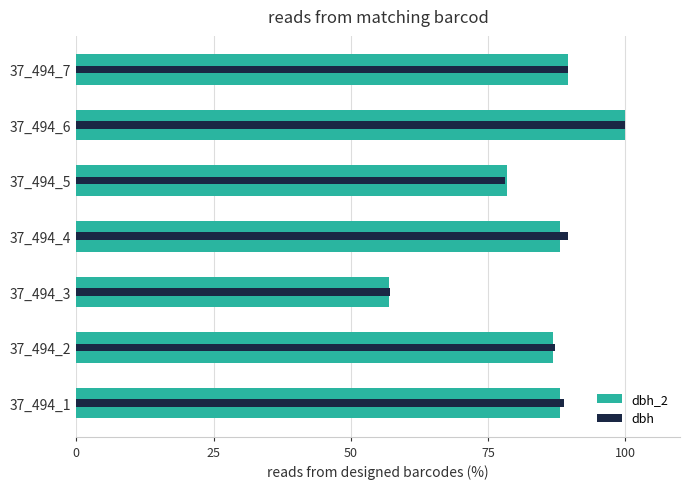

Rank the series by their maximum value, from highest to lowest.

dbh_2, dbh